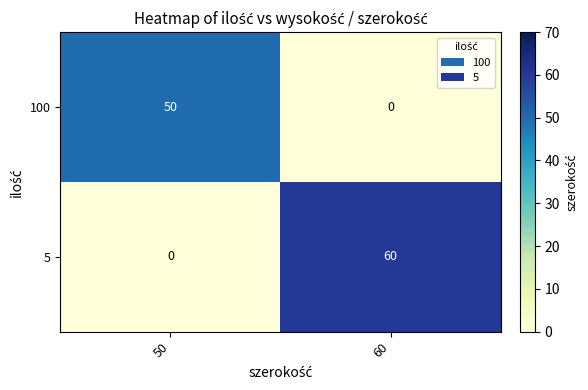

At how many categories does at least one series exceed 2?

2